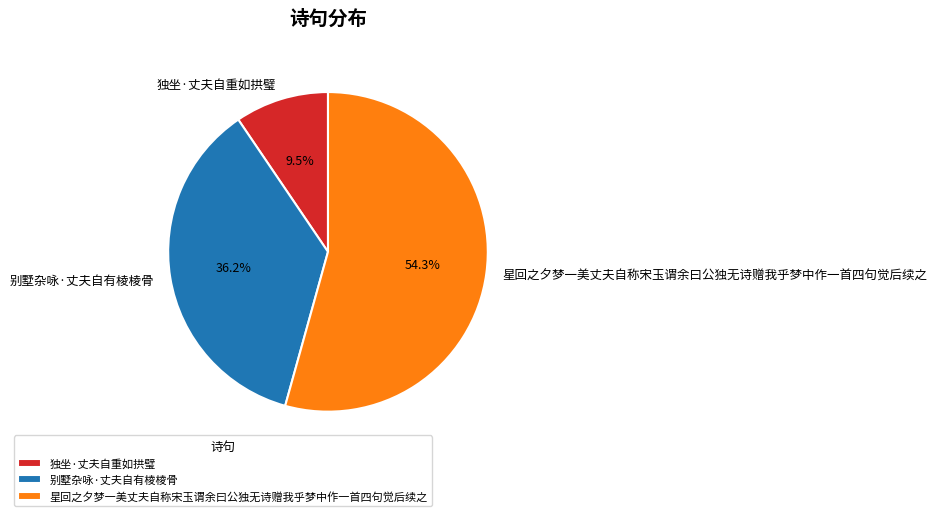

Combined, what portion of the pie is 星回之夕梦一美丈夫自称宋玉谓余曰公独无诗赠我乎梦中作一首四句觉后续之 and 独坐·丈夫自重如拱璧?

63.8%